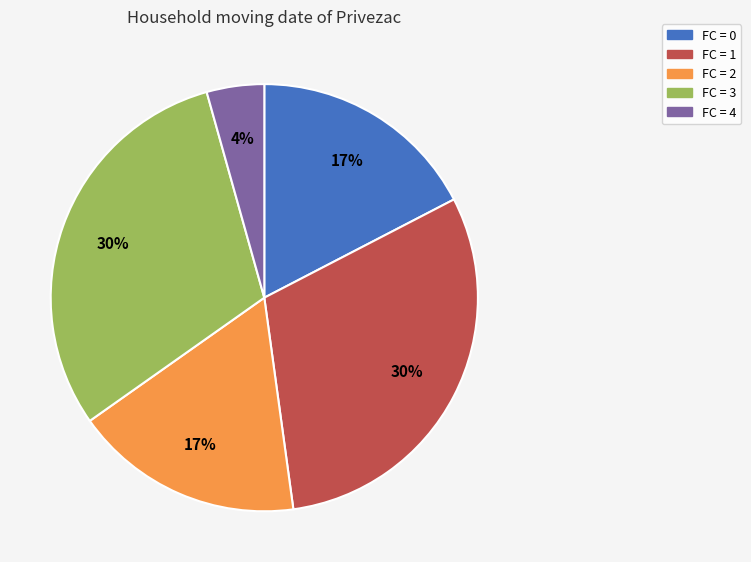

What percentage is the FC = 4 slice, to the nearest percent?

4%